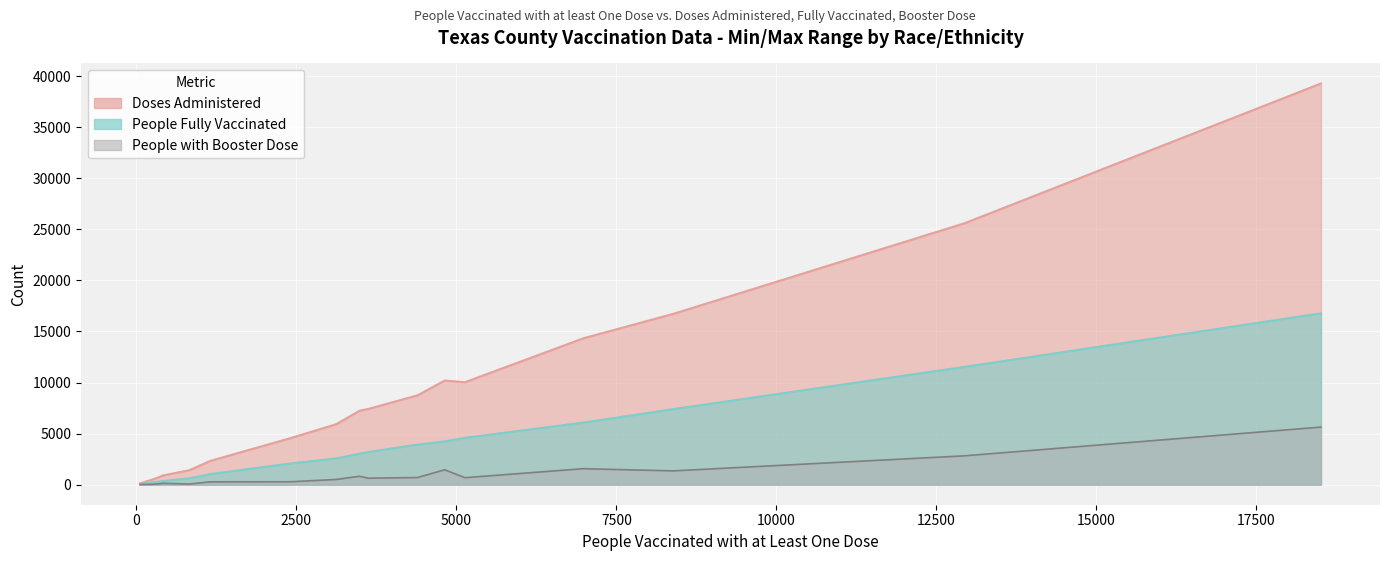

What are all the series names shown in the legend?

Doses Administered, People Fully Vaccinated, People with Booster Dose